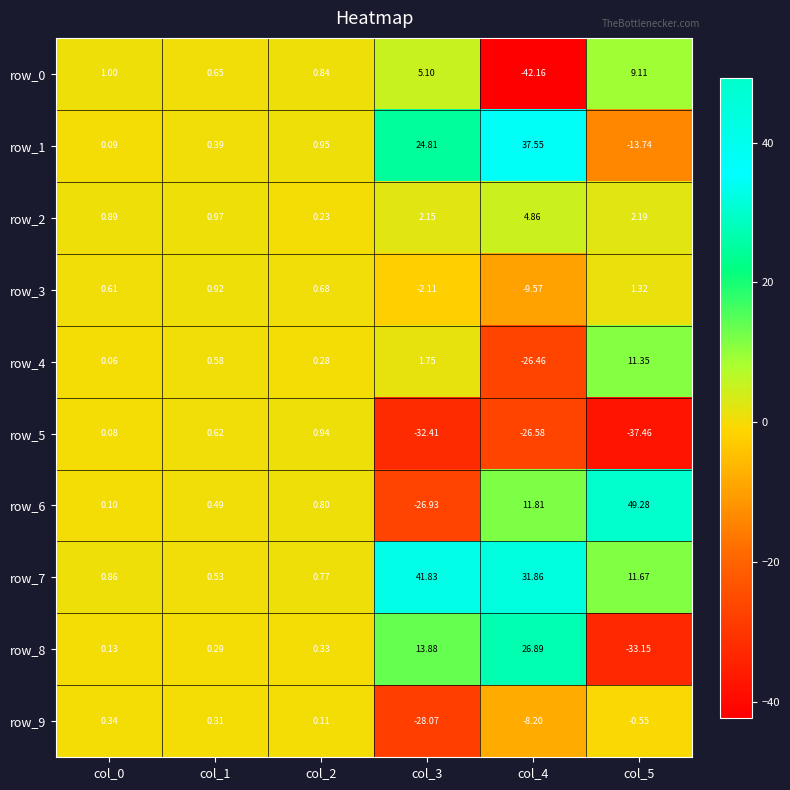

Is the value of row_9 at col_3 greater than the value of row_3 at col_2?

No